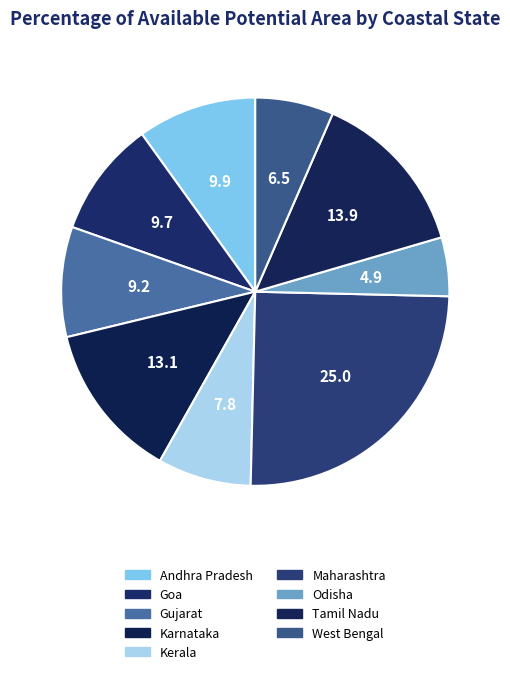

Which category has the biggest portion of the pie?

Maharashtra